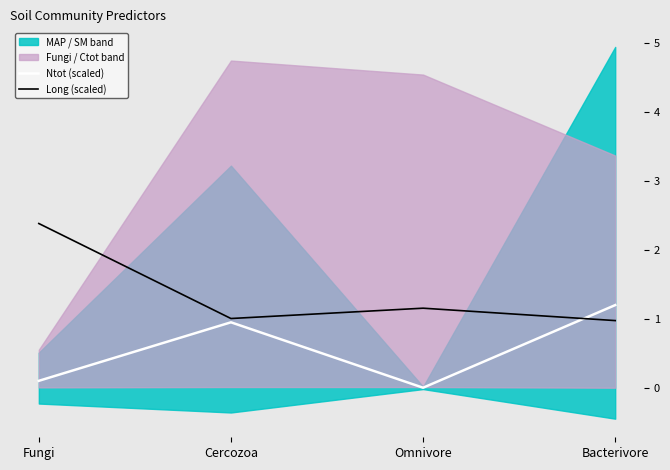

Which series ends up on top after the final intersection of Ntot (scaled) and Long (scaled)?

Ntot (scaled)